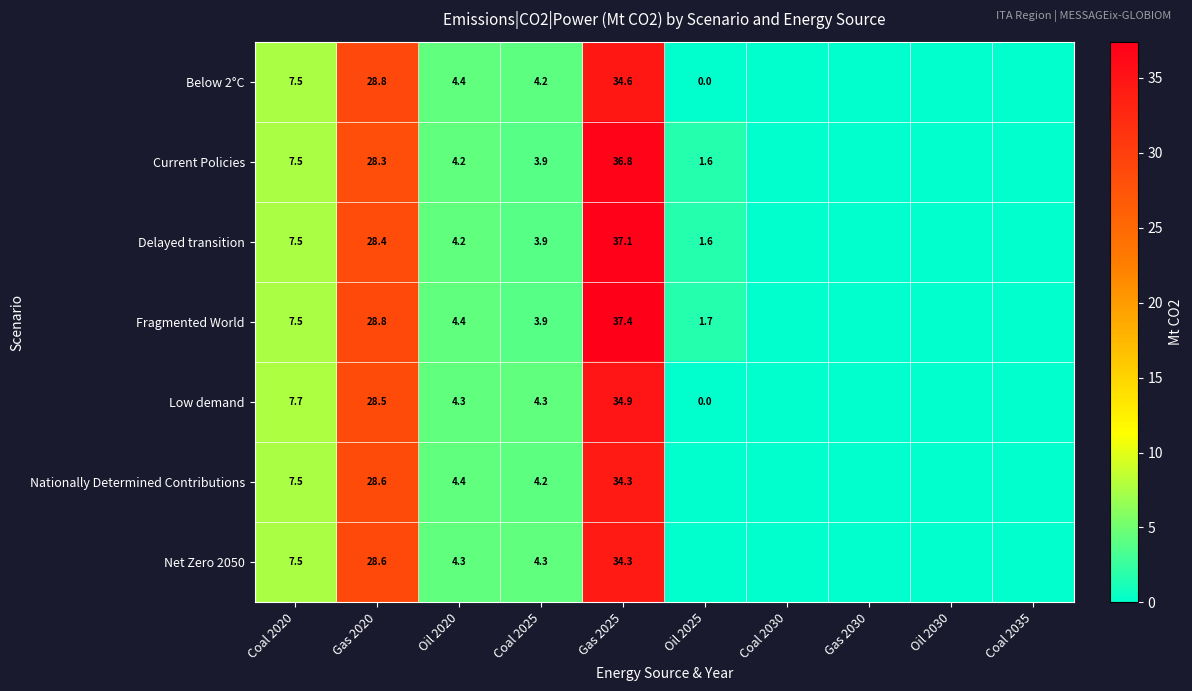

The value of Delayed transition at Oil 2025 is 1.6. True or false?

True